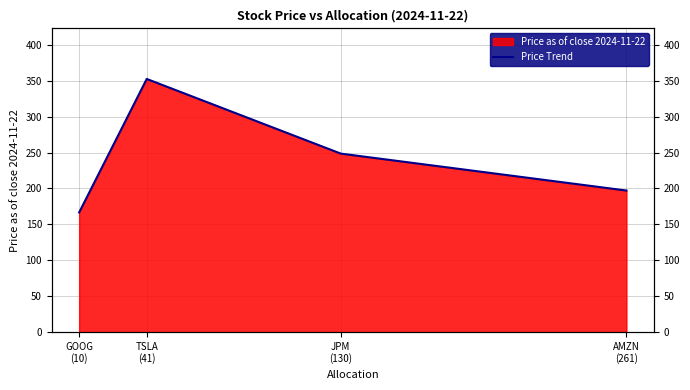

True or false: the data shows 352.6 at TSLA
(41).

True